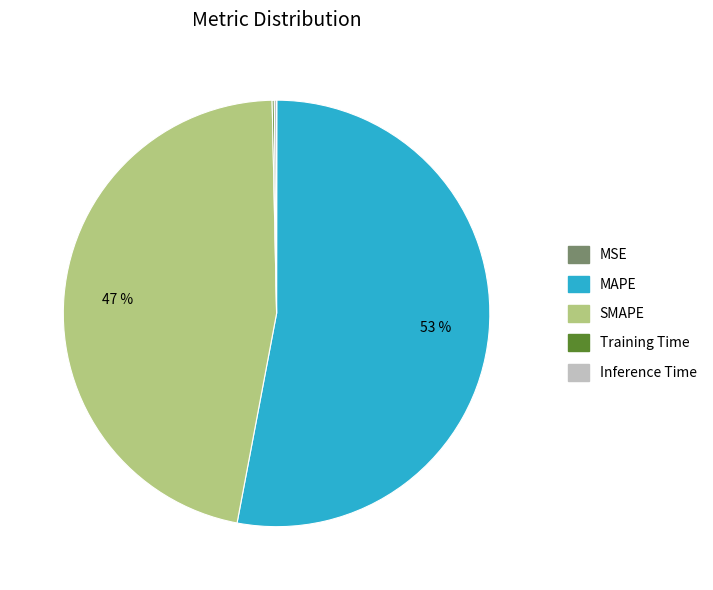

The MAPE slice represents 62% of the pie. True or false?

False